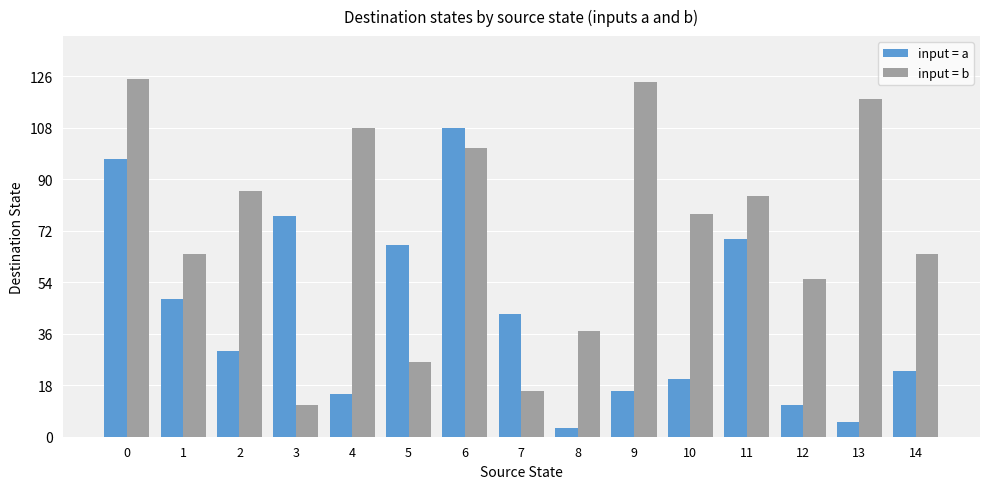

The value of input = b at 1 is 64. True or false?

True